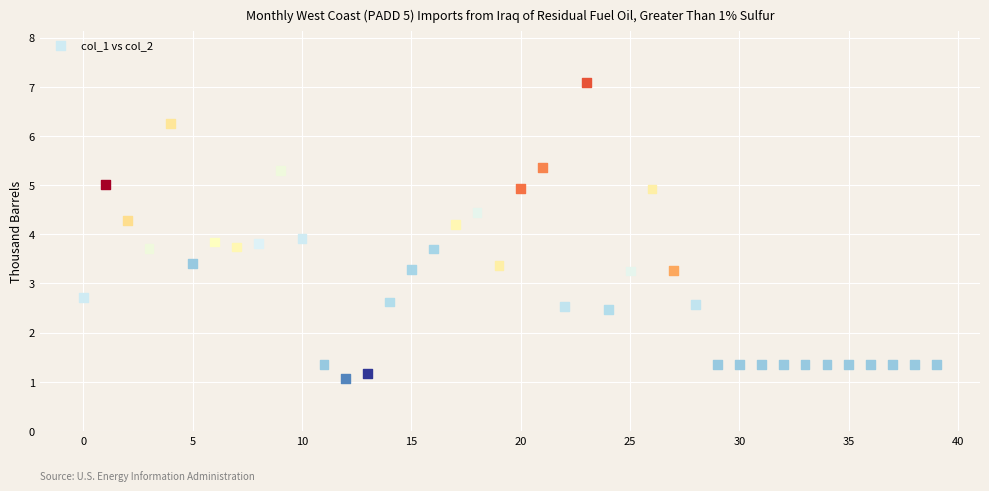

What is the range of Y values (max minus min)?

6.0